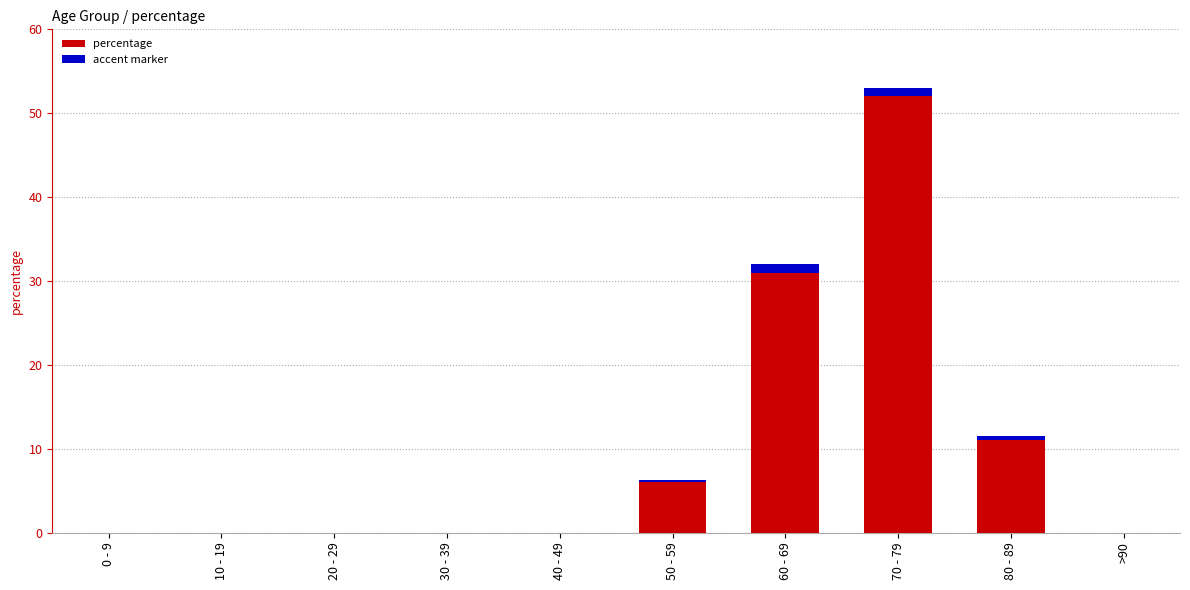

What is the label of the 5th bar from the left?

40 - 49